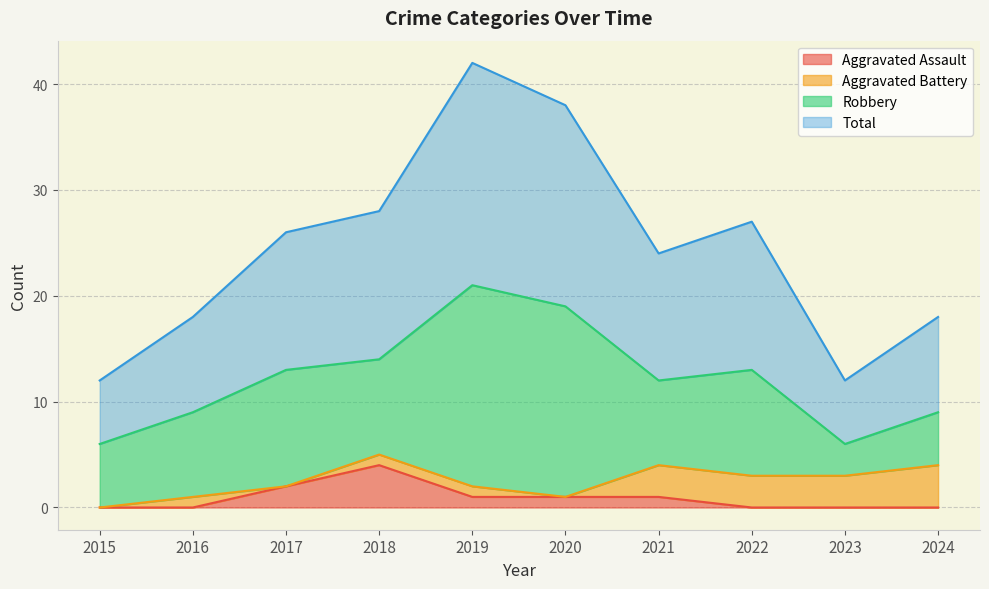

Which series has the largest range (max minus min)?

Total